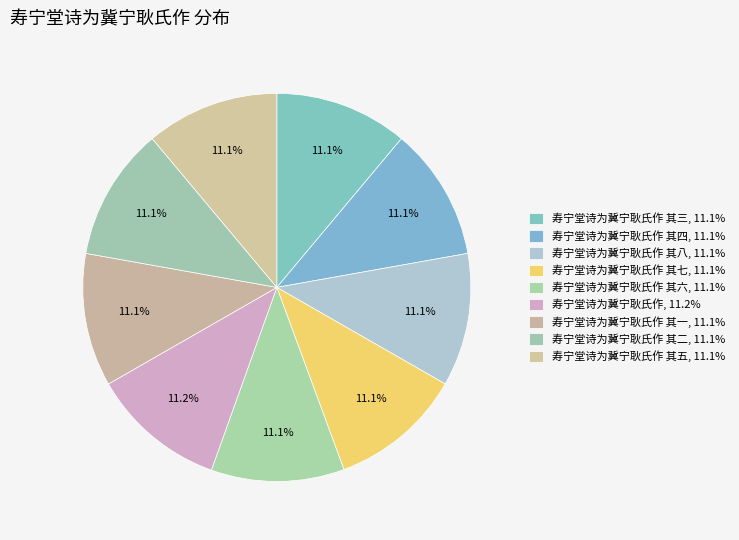

Rank the categories by value from lowest to highest.

寿宁堂诗为冀宁耿氏作 其一, 寿宁堂诗为冀宁耿氏作 其二, 寿宁堂诗为冀宁耿氏作 其三, 寿宁堂诗为冀宁耿氏作 其四, 寿宁堂诗为冀宁耿氏作 其五, 寿宁堂诗为冀宁耿氏作 其六, 寿宁堂诗为冀宁耿氏作 其七, 寿宁堂诗为冀宁耿氏作 其八, 寿宁堂诗为冀宁耿氏作